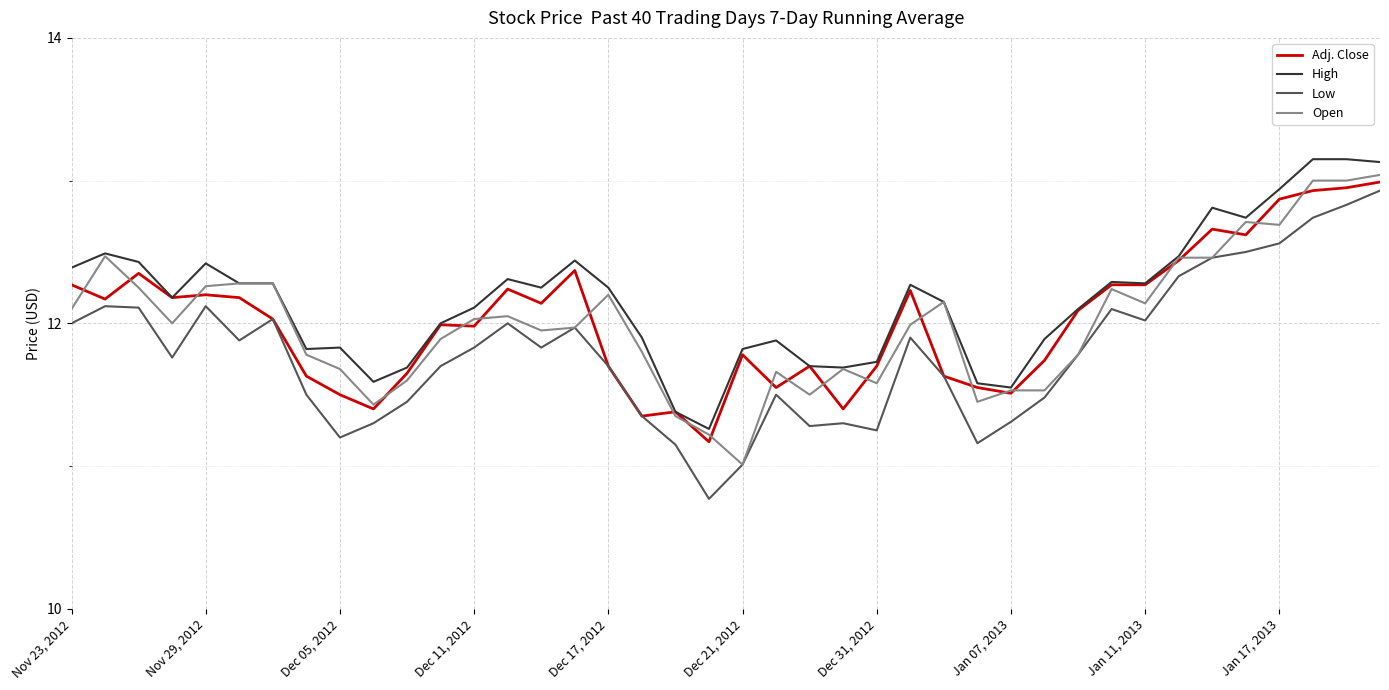

True or false: High and Low intersect in this chart.

False